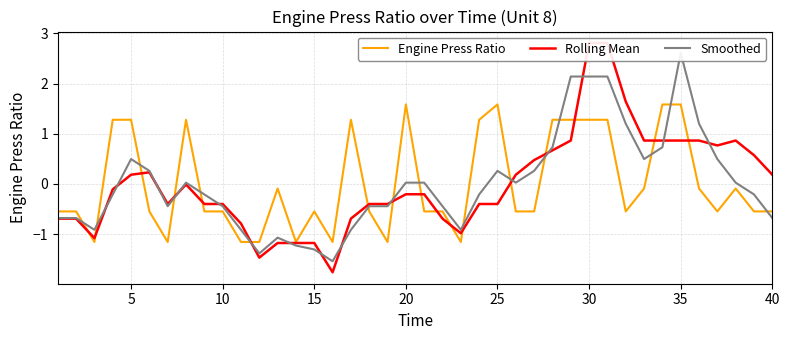

What is the maximum value for Engine Press Ratio?

1.6